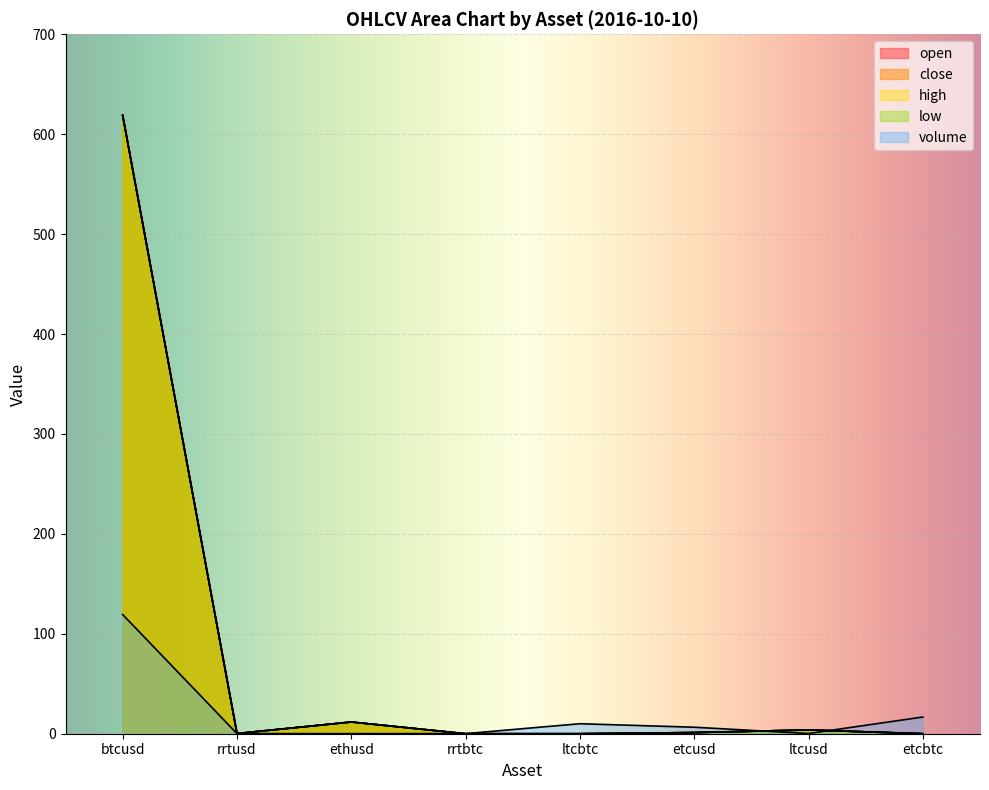

Between ltcusd and etcbtc, which is larger?

ltcusd